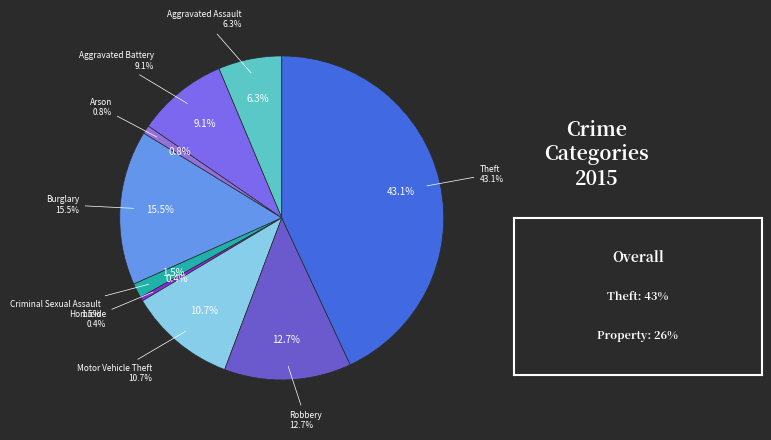

Which slice is the largest?

Theft